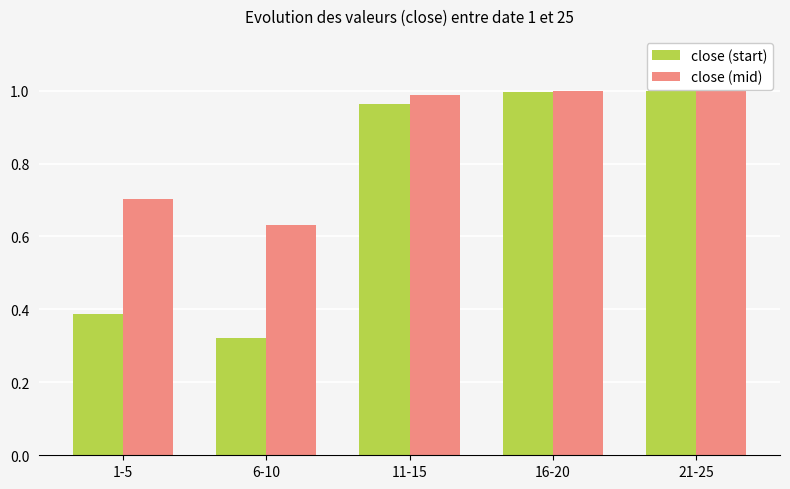

Which series has the largest total across all categories?

close (mid)